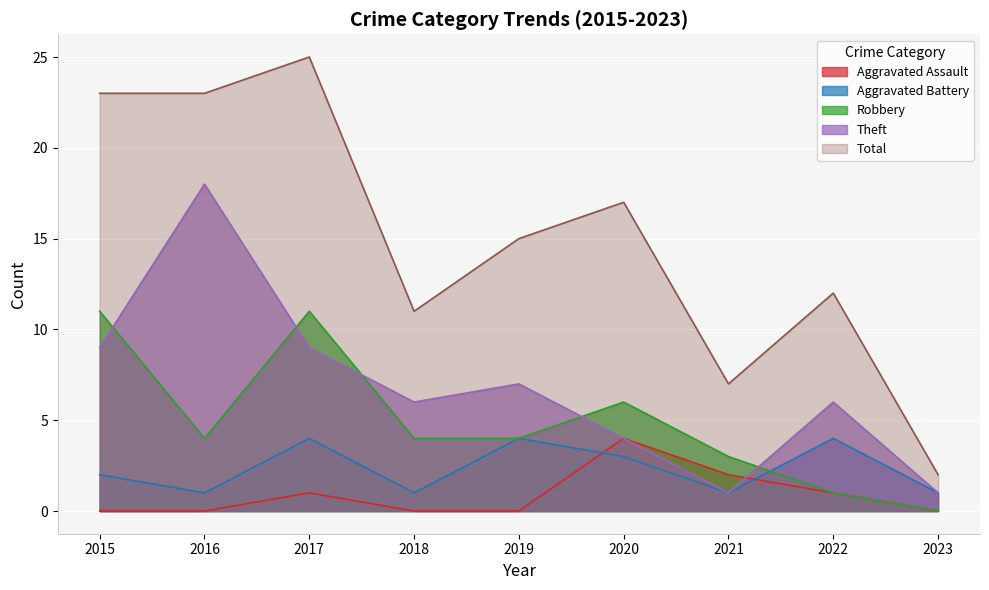

What is the difference between the highest and lowest values at 2021?

6